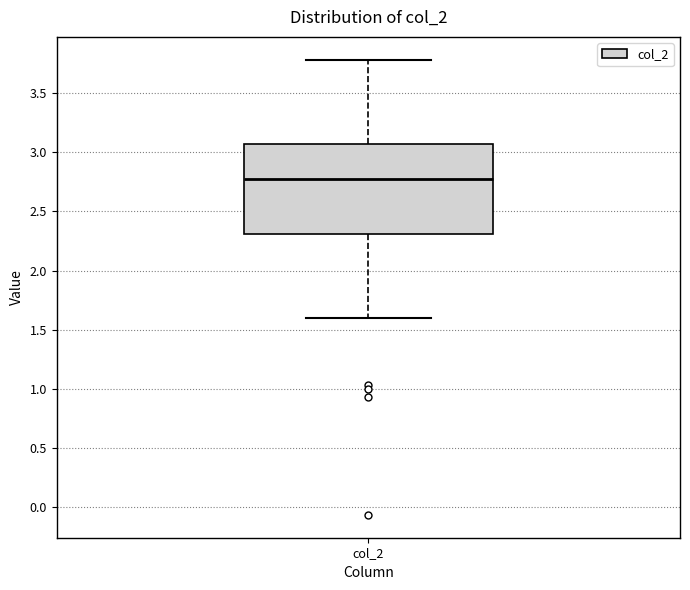

Where is the lower edge of the box for col_2 on the y-axis? The values are not printed on the chart, so give them approximately, as read against the axis.

2.30